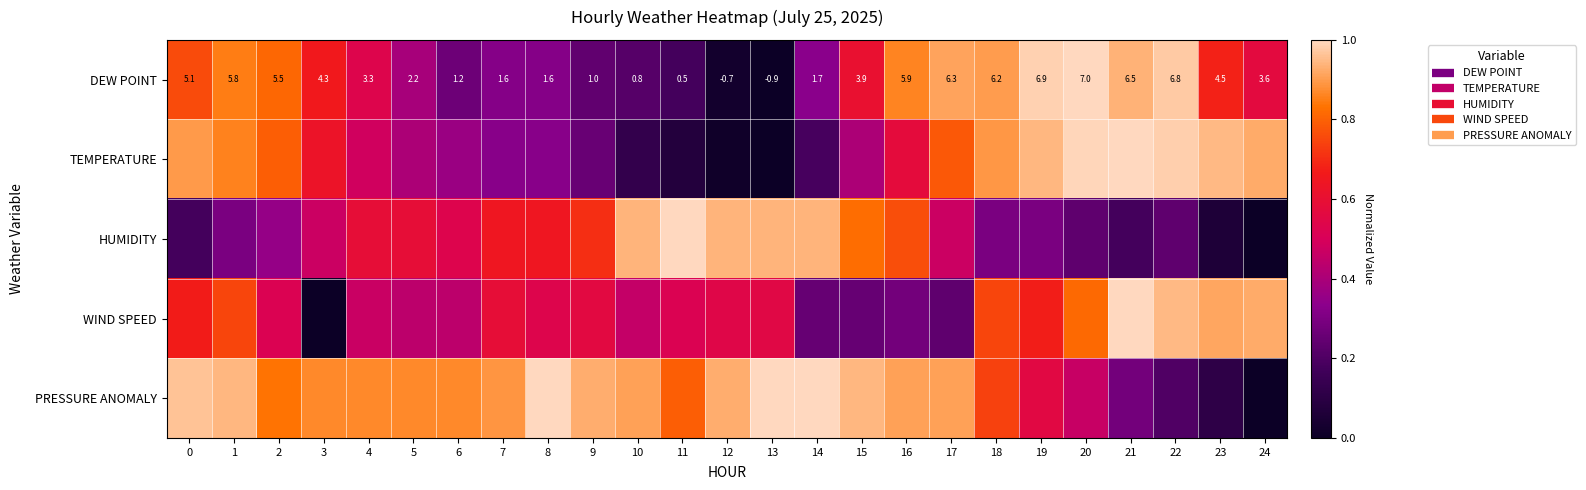

Is the value of WIND SPEED at 19 greater than the value of PRESSURE ANOMALY at 2?

No